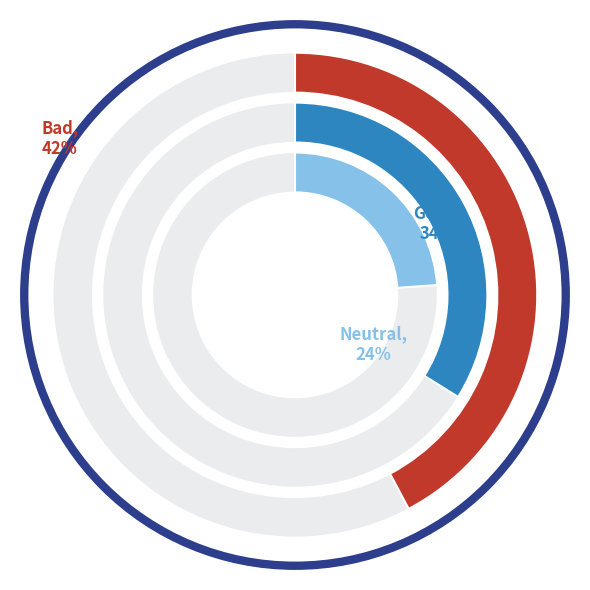

How many slices are in this pie chart?

3